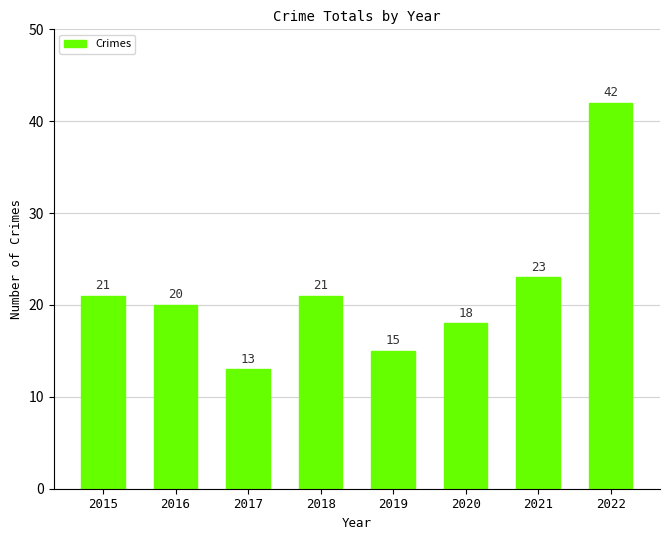

Count the number of categories in the chart.

8